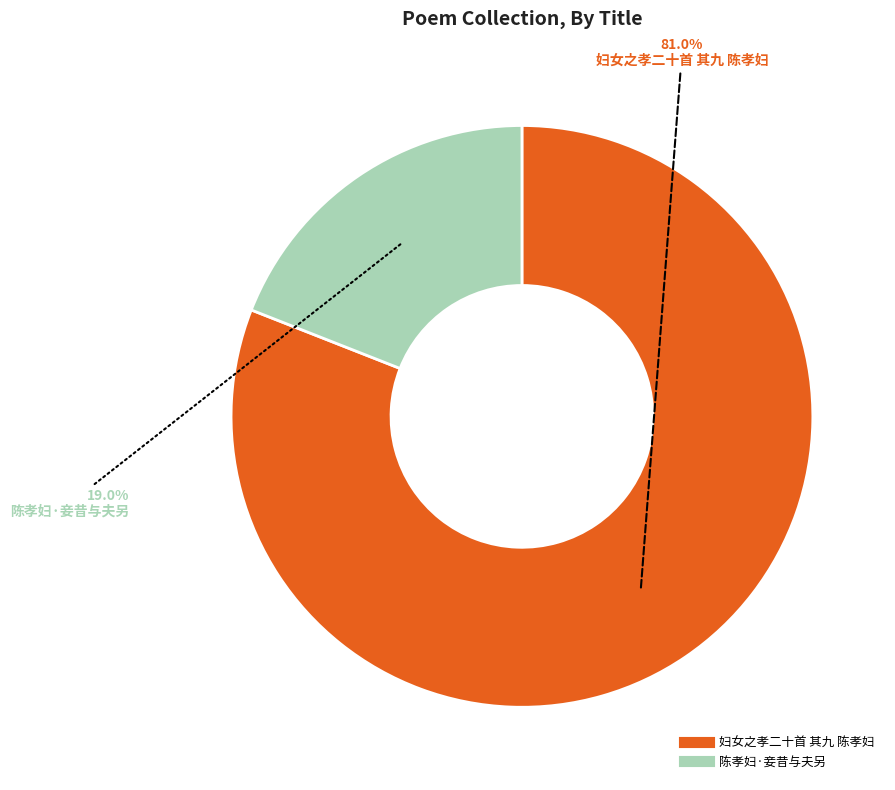

How many segments does this pie chart have?

2